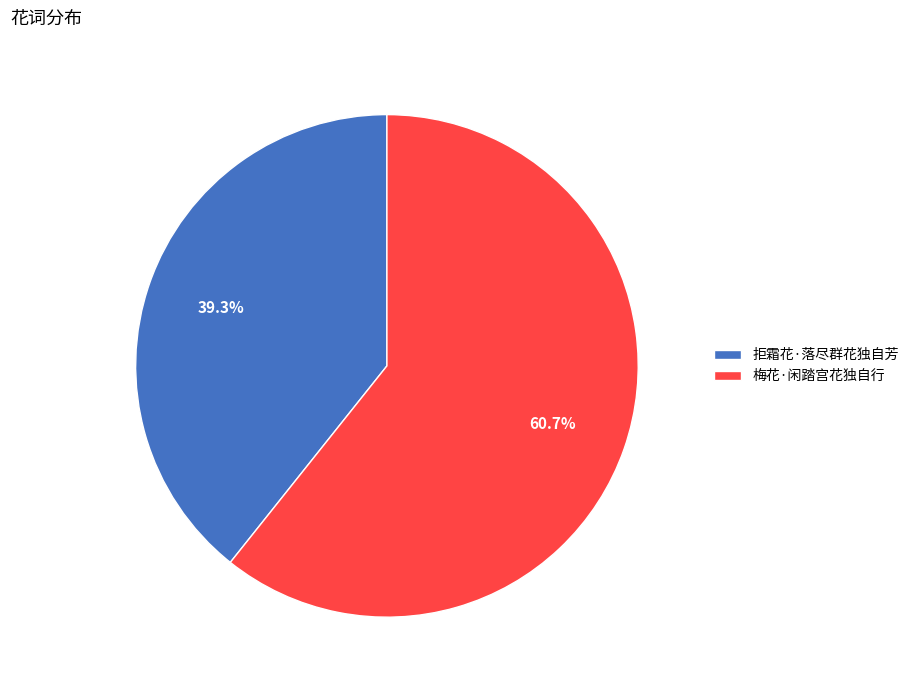

How many segments does this pie chart have?

2